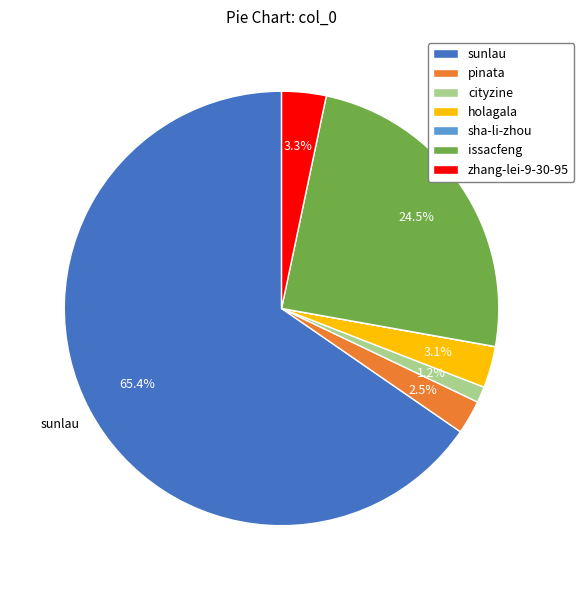

Which has a higher value, cityzine or pinata?

pinata